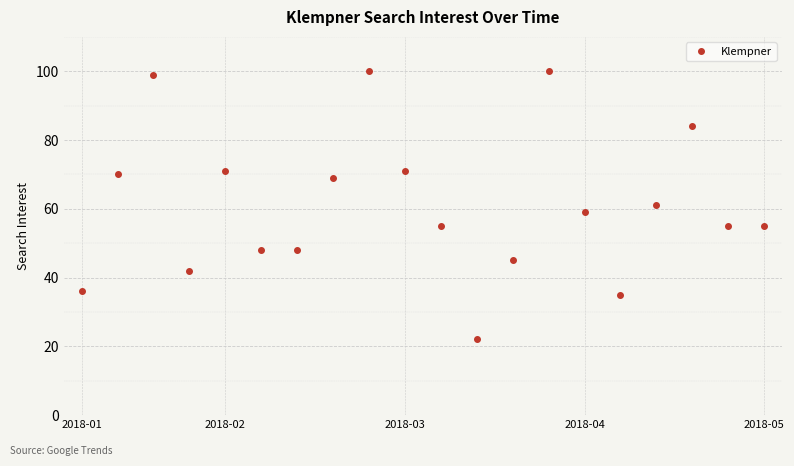

Does the chart display data point markers on the line(s)?

Yes